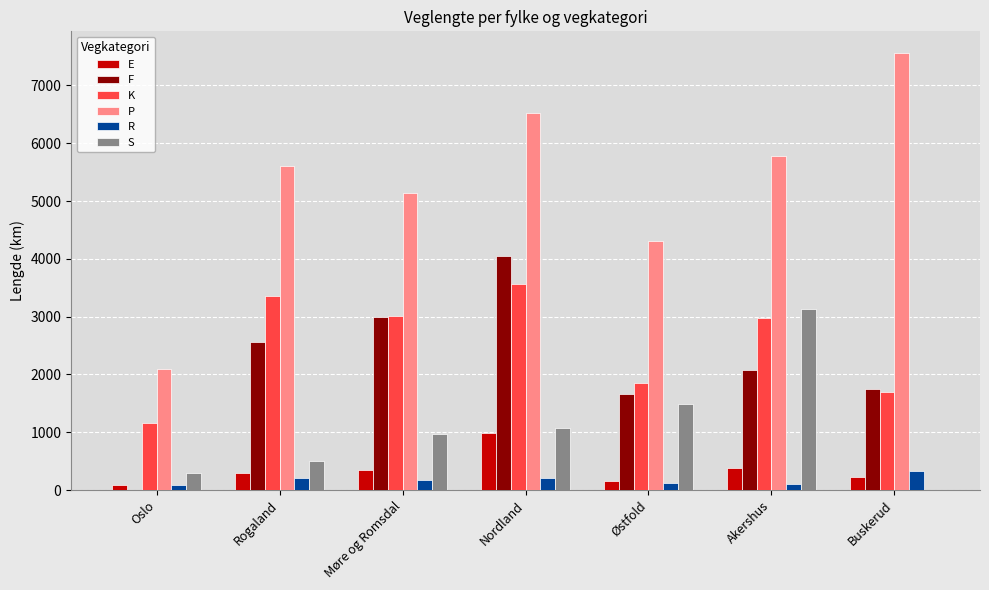

Which series has the widest spread of values?

P